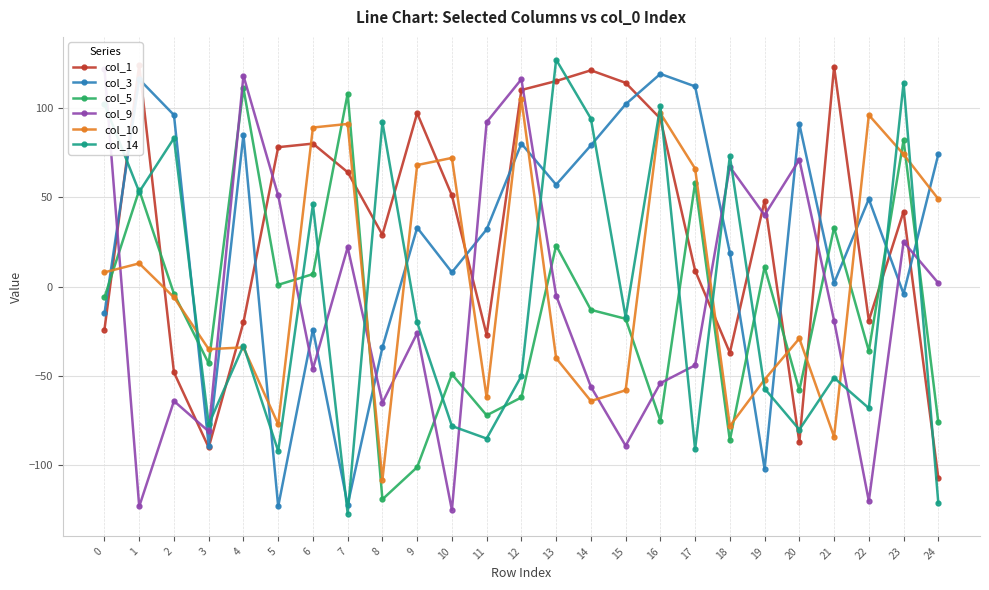

Rank the series by their maximum value, from lowest to highest.

col_10, col_5, col_3, col_9, col_1, col_14